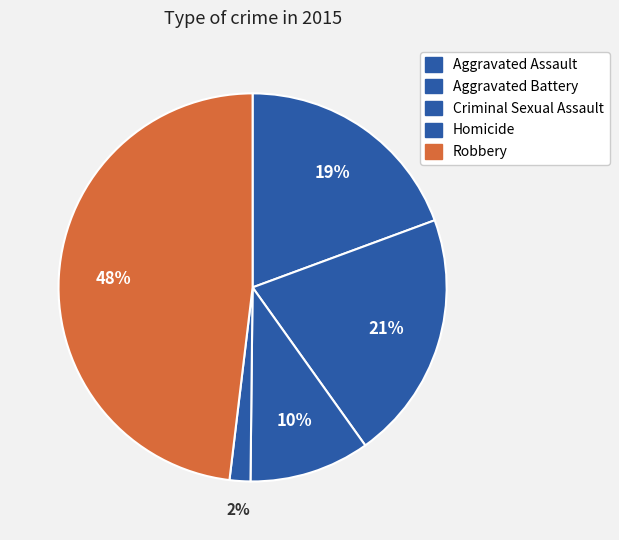

What is the change in value from Aggravated Battery to Criminal Sexual Assault?

-31